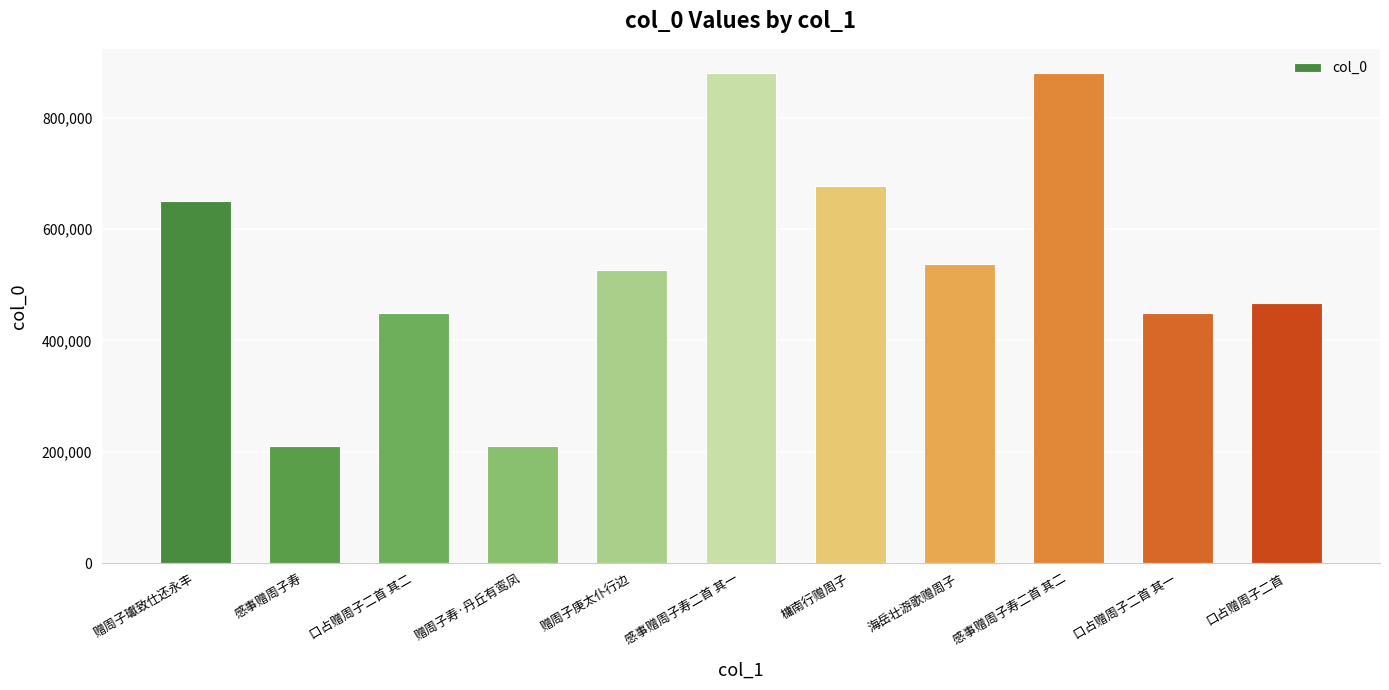

What is the average value?

539430